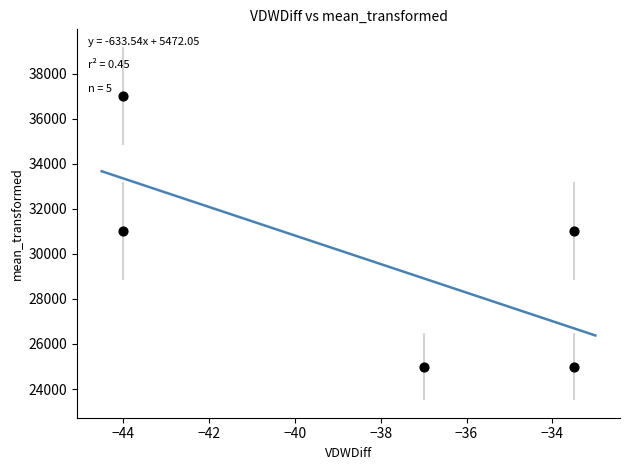

What is the average Y value?

29800